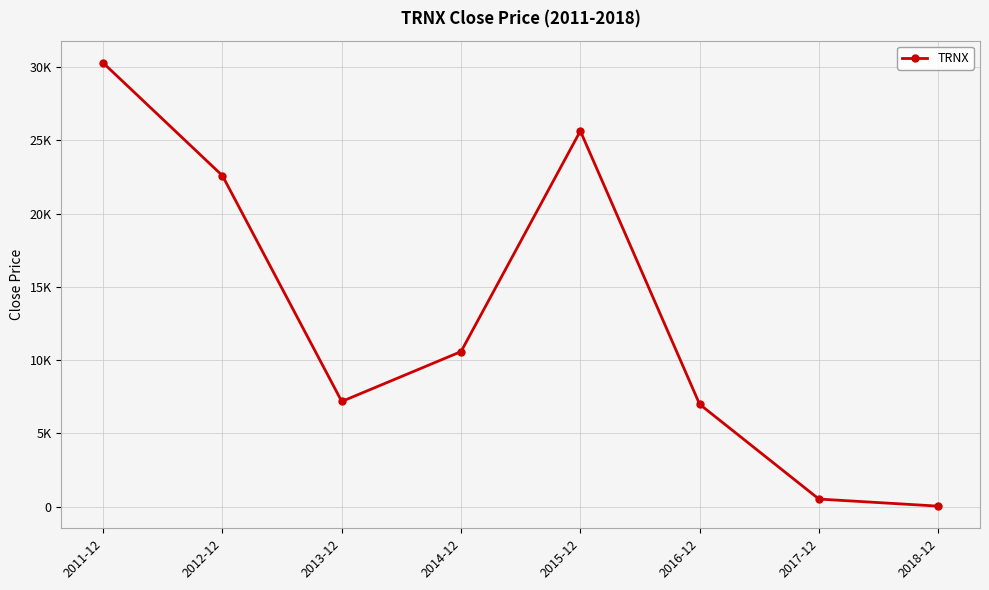

What is the difference between the maximum and minimum values?

30260.0